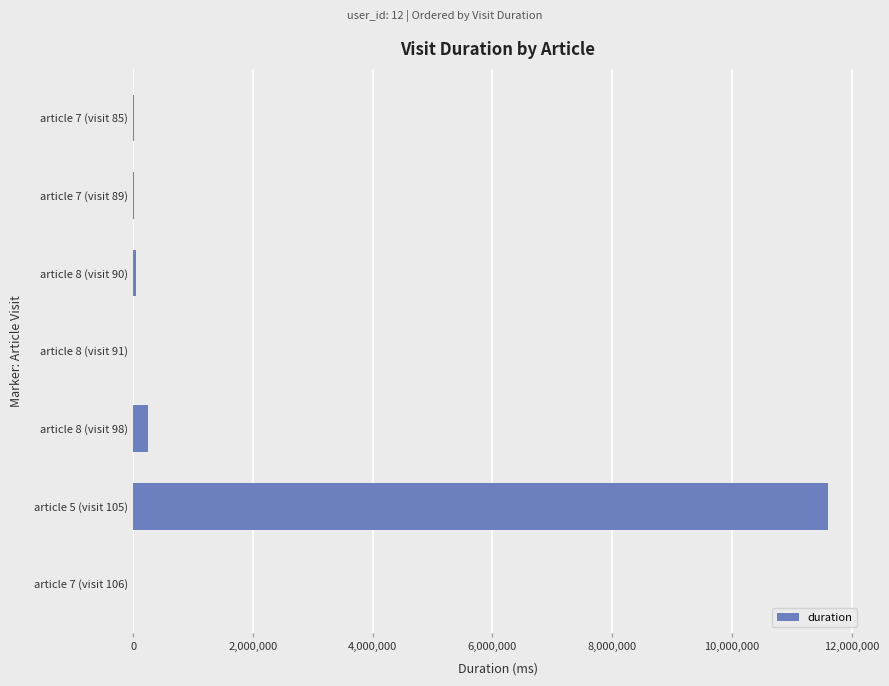

Is it true that the value at article 5 (visit 105) is 11601358?

True